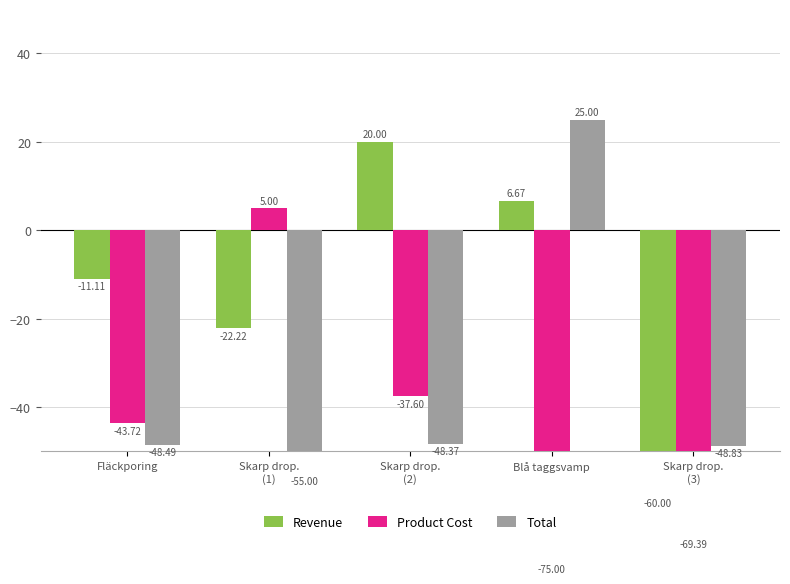

Reading left to right, list all the values displayed in this chart.

Revenue: Fläckporing=-11.1	Skarp drop.
(1)=-22.2	Skarp drop.
(2)=20.0	Blå taggsvamp=6.7	Skarp drop.
(3)=-60.0
Product Cost: Fläckporing=-43.7	Skarp drop.
(1)=5.0	Skarp drop.
(2)=-37.6	Blå taggsvamp=-75.0	Skarp drop.
(3)=-69.4
Total: Fläckporing=-48.5	Skarp drop.
(1)=-55.0	Skarp drop.
(2)=-48.4	Blå taggsvamp=25.0	Skarp drop.
(3)=-48.8